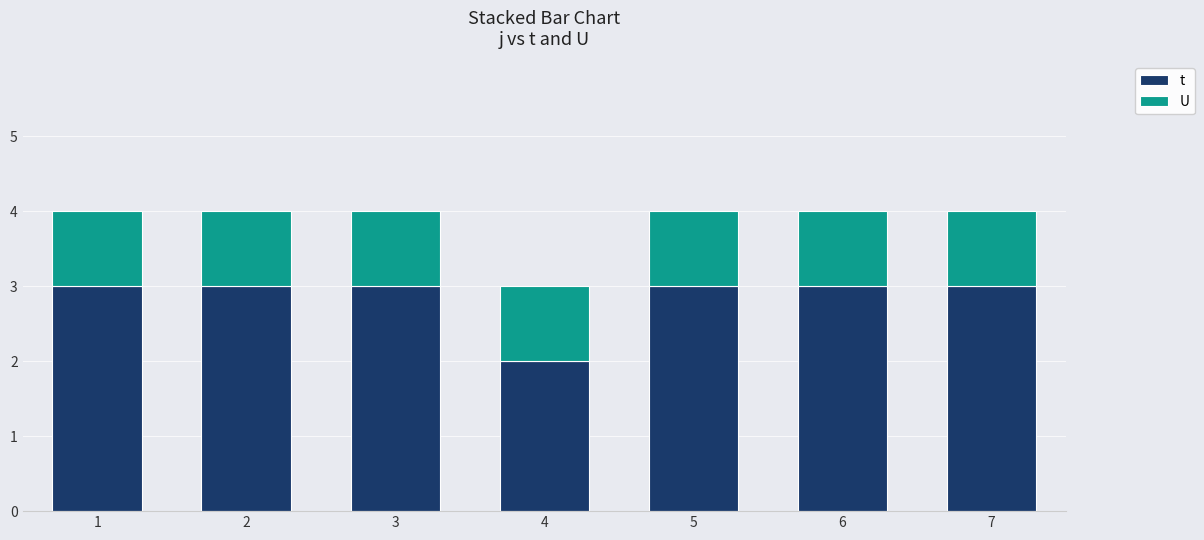

Reading left to right, transcribe the values for t.

3	3	3	2	3	3	3